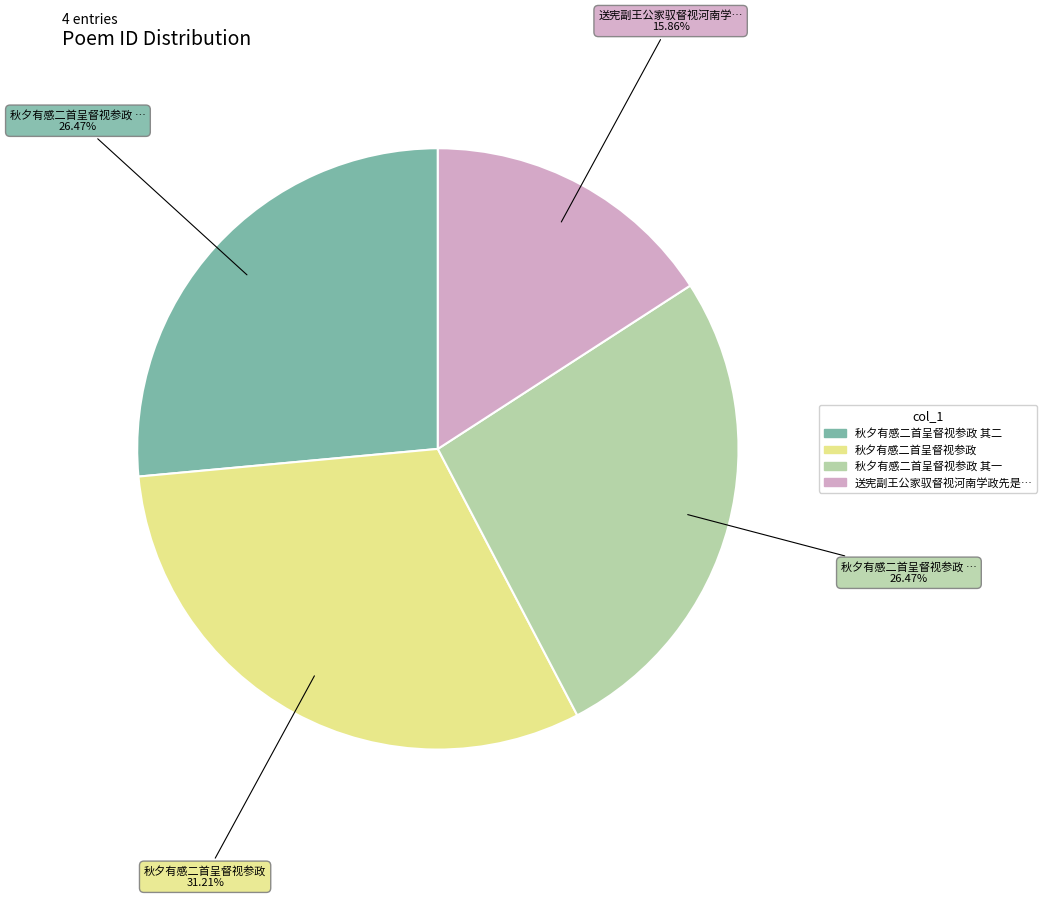

Is there any slice that represents more than half of the pie?

No